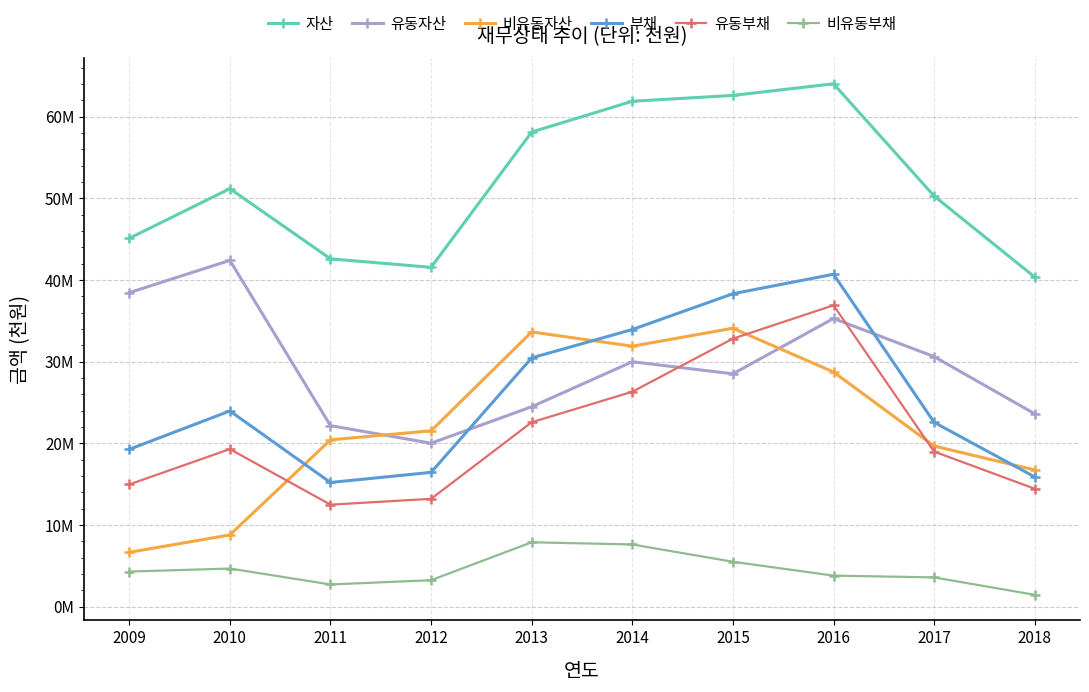

What is the maximum value for 비유동부채?

7884589